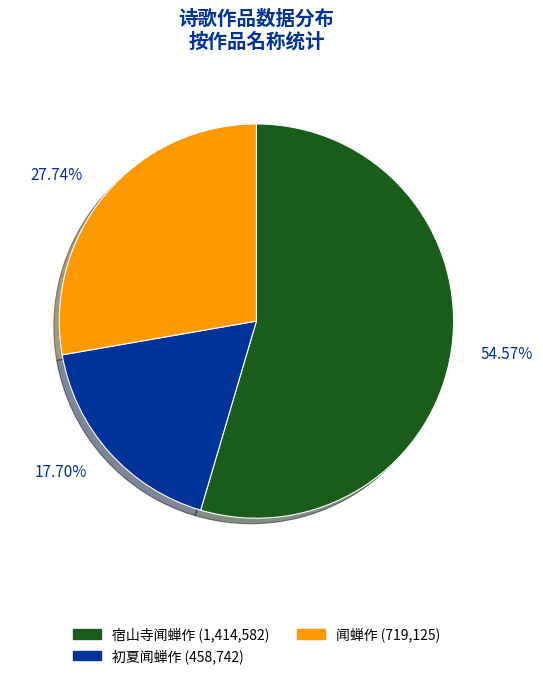

Is there a majority slice in this chart?

Yes